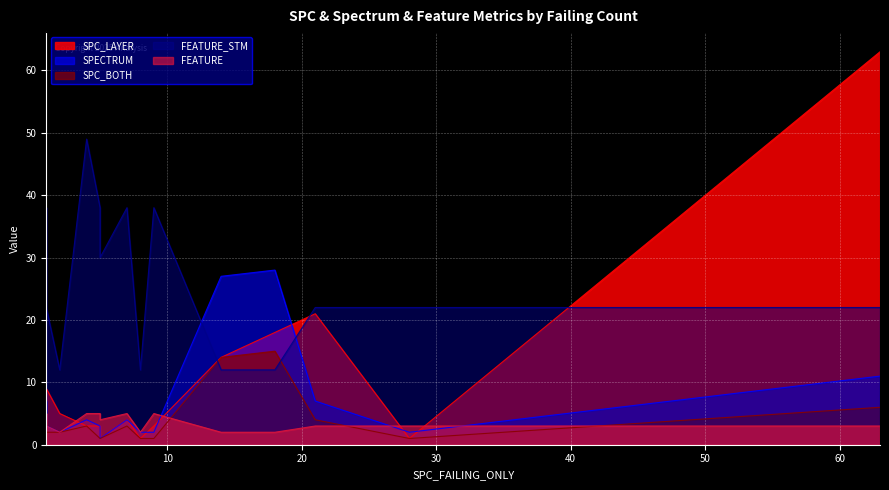

How many data points does each series have?

15